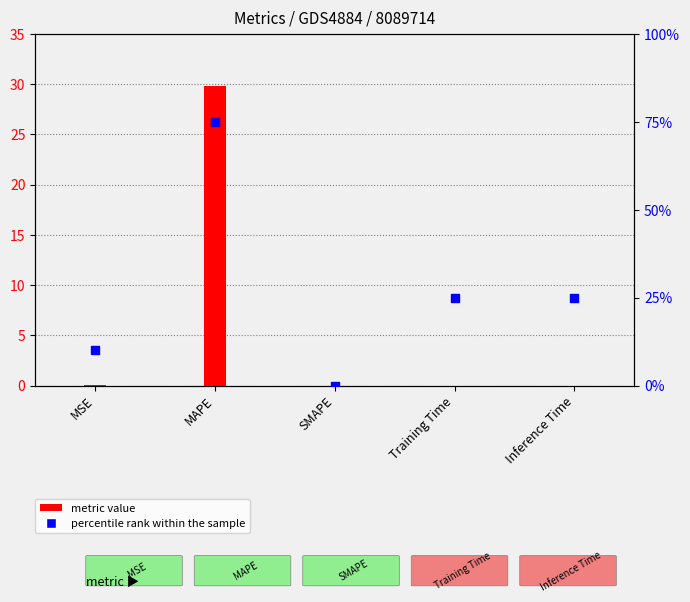

At how many categories does at least one series exceed 25?

1